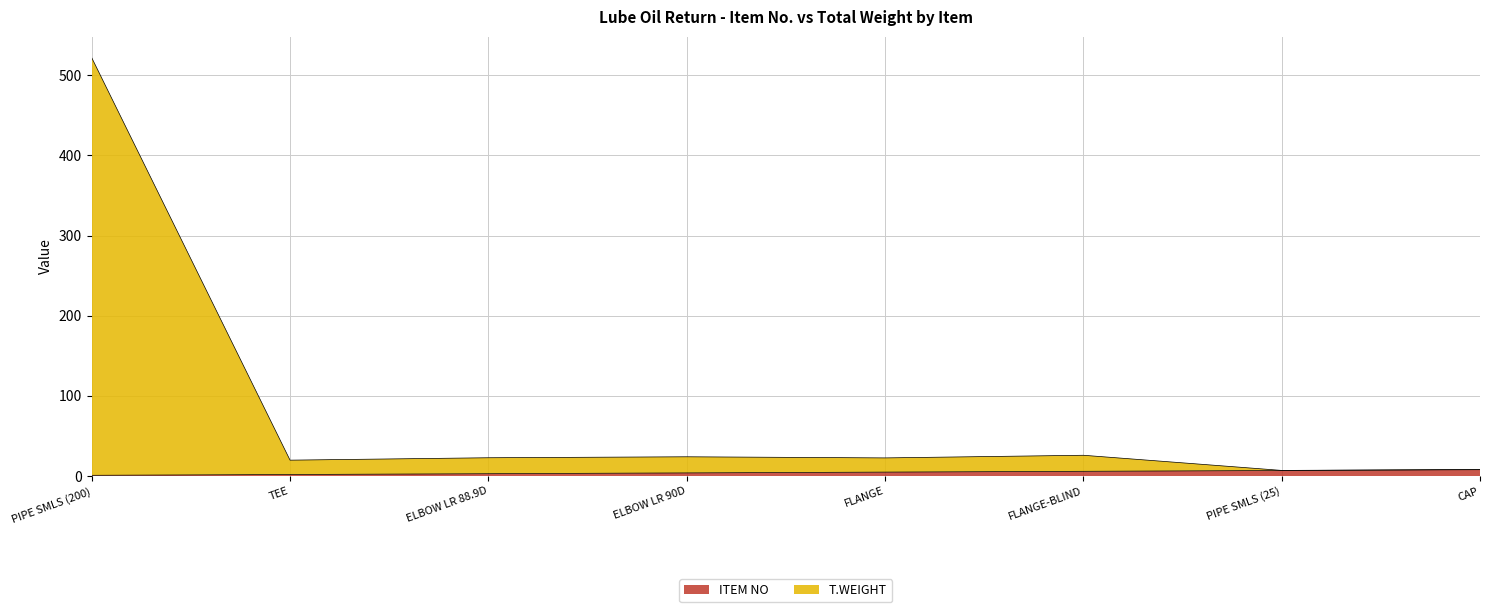

List the labels in order of T.WEIGHT value, smallest first.

PIPE SMLS (25), CAP, TEE, FLANGE, ELBOW LR 88.9D, ELBOW LR 90D, FLANGE-BLIND, PIPE SMLS (200)